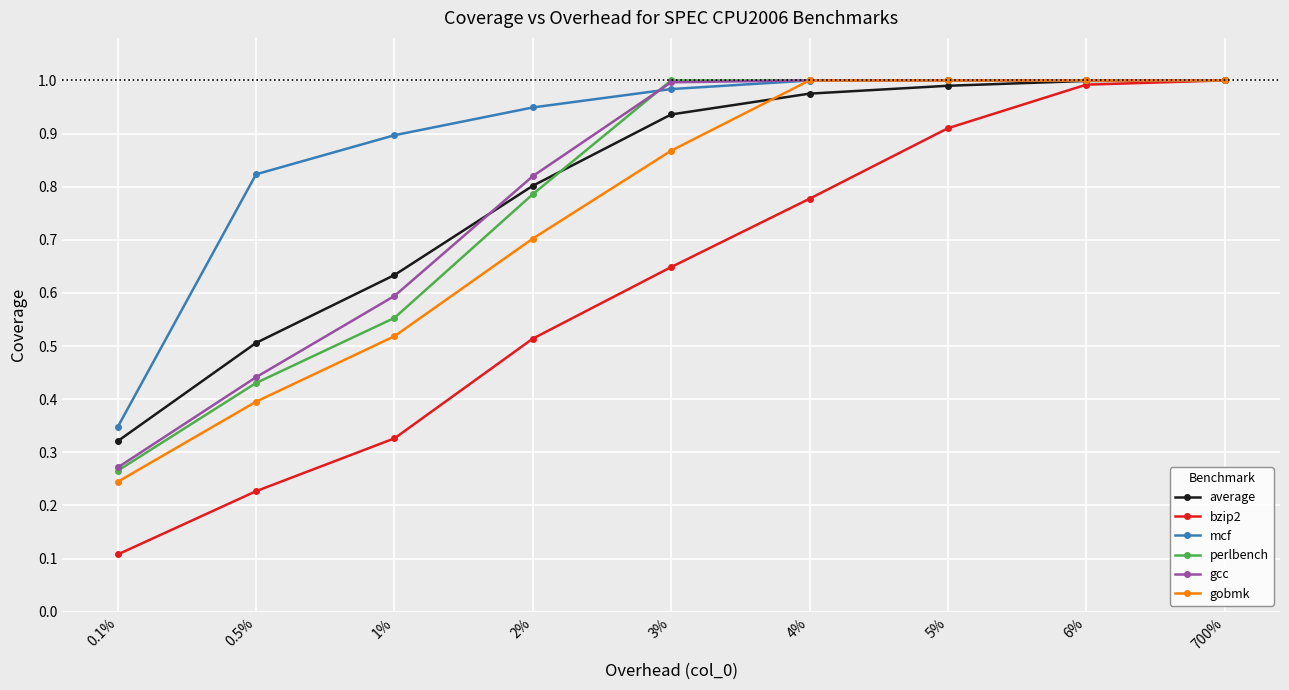

What position from the right is 700%?

1